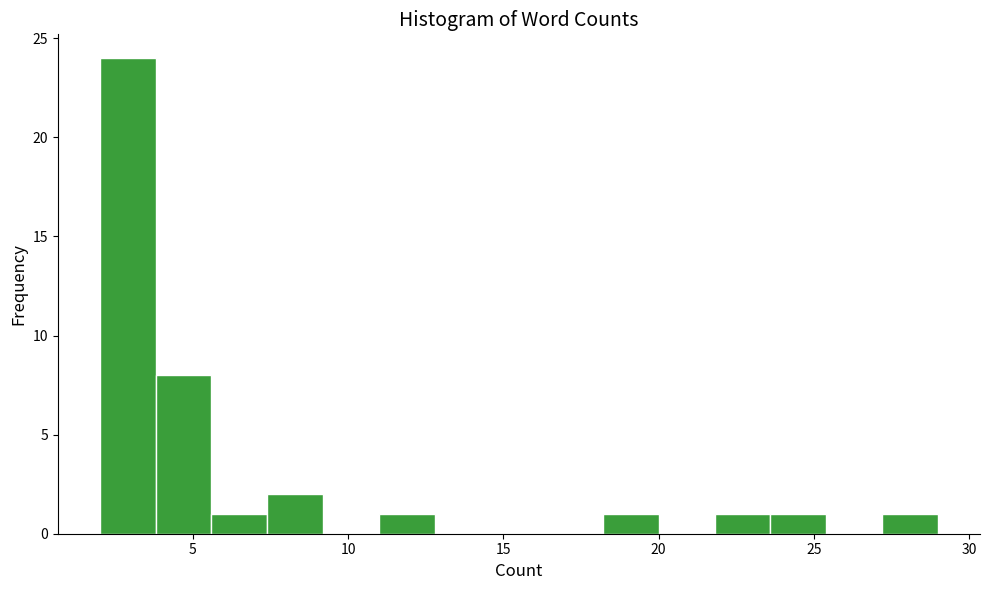

Around what value on the x-axis is the tallest bar? Give the approximate position of its centre, as read against the axis.

3.0